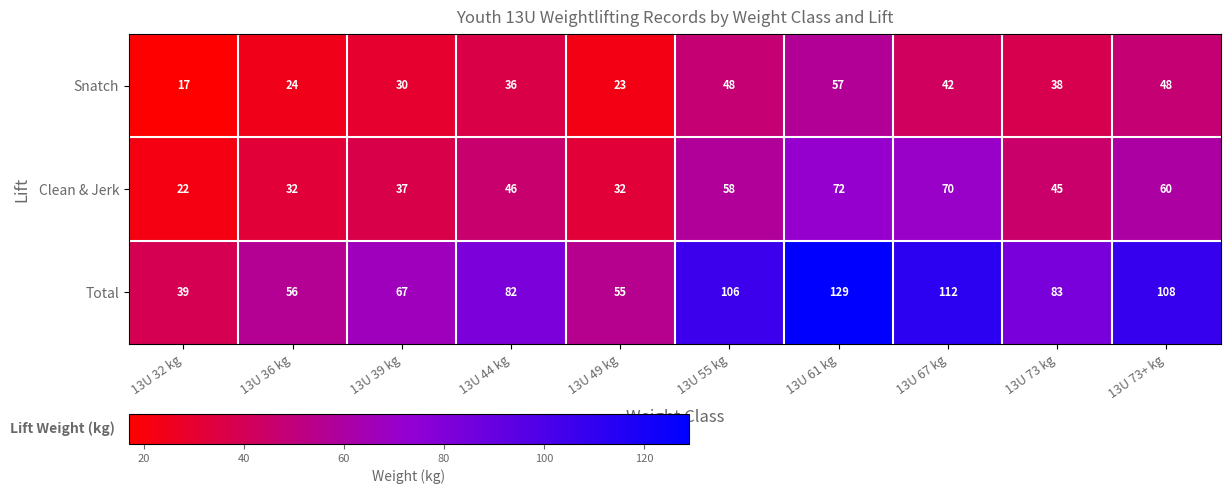

What value does the Snatch series have at 13U 73 kg, to the nearest 5?

40